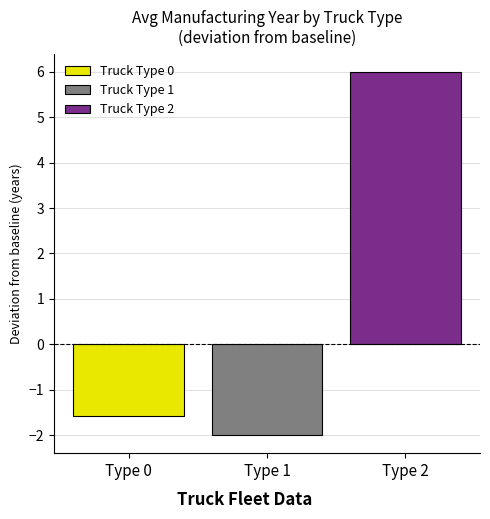

What is the minimum value for Truck Type 1?

-2.0